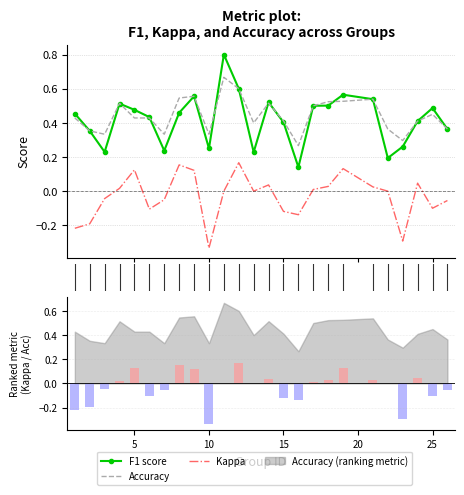

Rank the series at 26 from lowest to highest value.

kappa, f1, accuracy